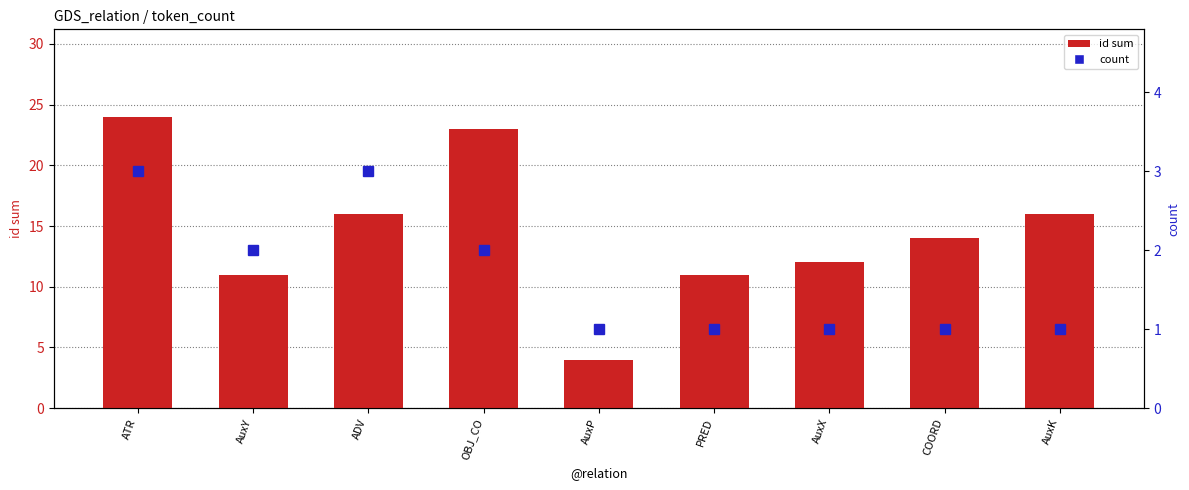

Which series has the widest spread of values?

id_sum